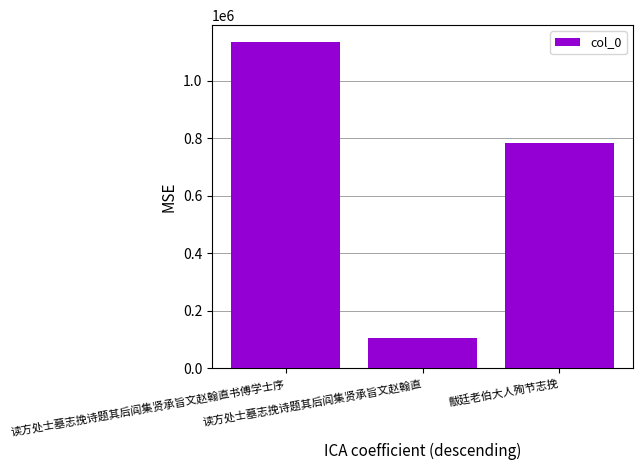

Read the value at 读方处士墓志挽诗题其后阎集贤承旨文赵翰直, to the nearest 50.

106700